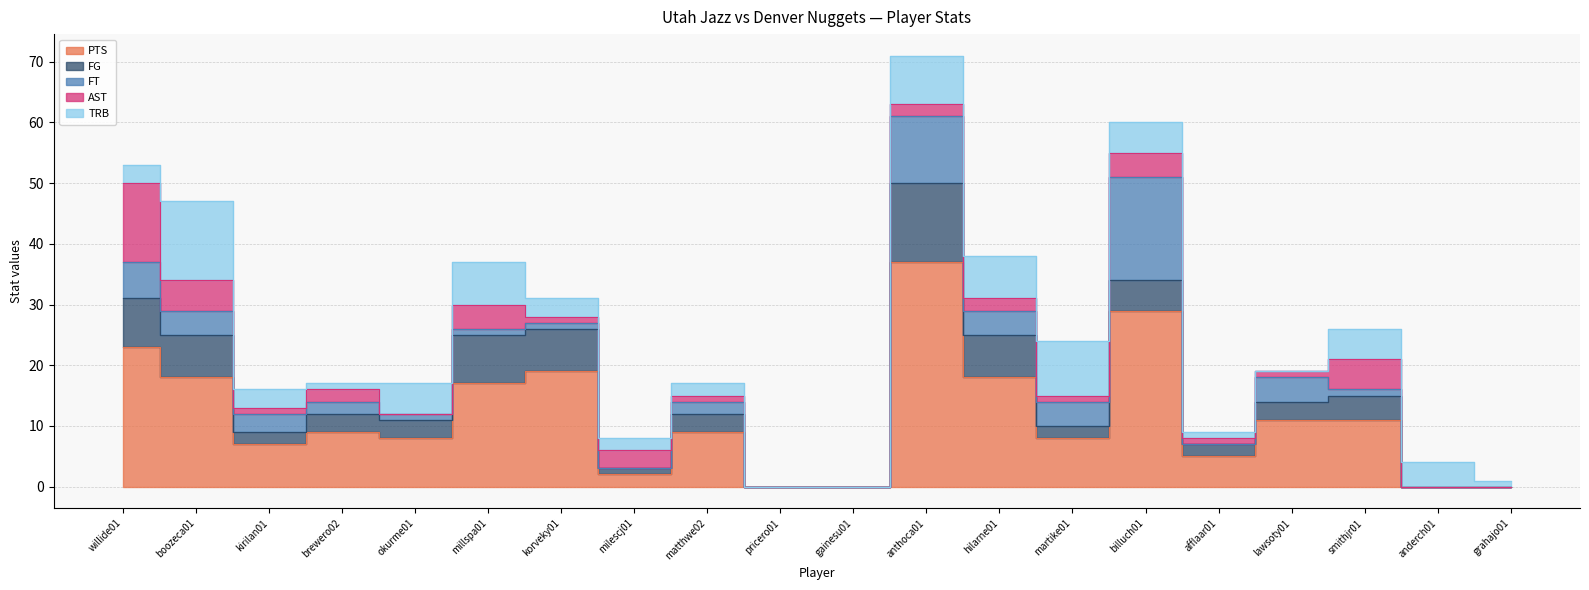

What is the sum of all TRB values?

79